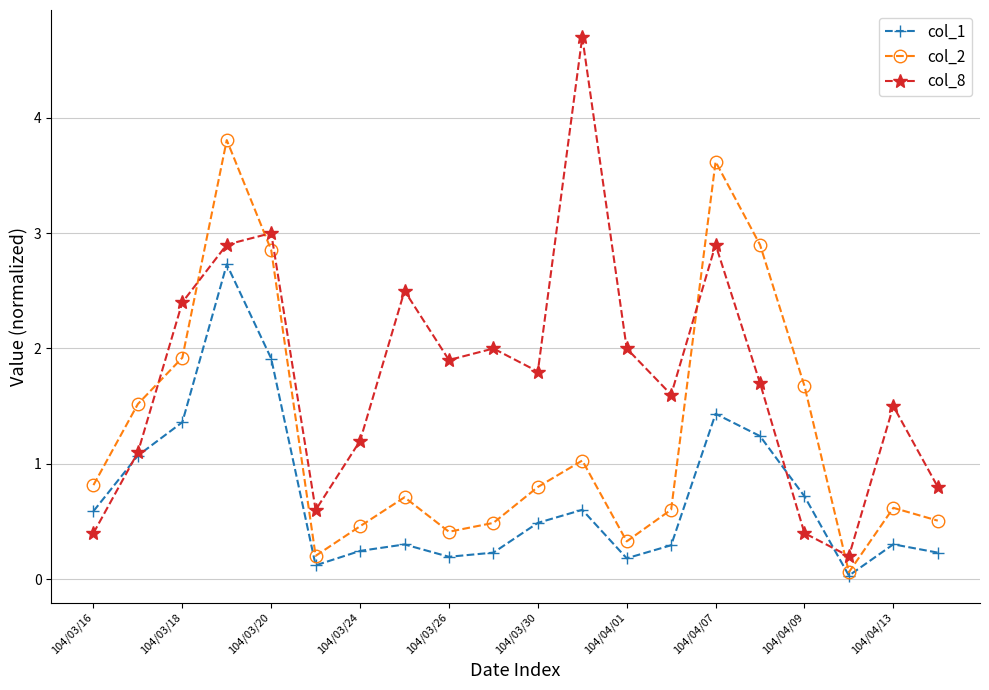

True or false: col_2 has more than 0 interior local peaks.

True